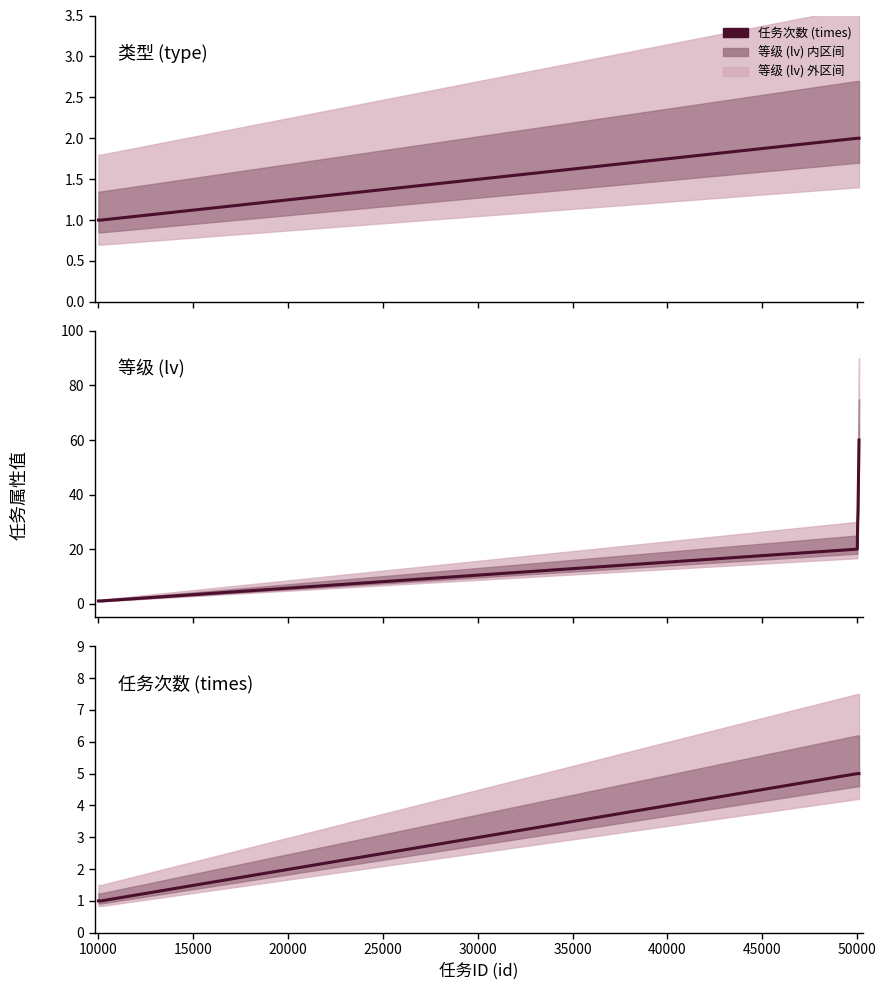

What is the value of the type point at the 11th from the left?

1